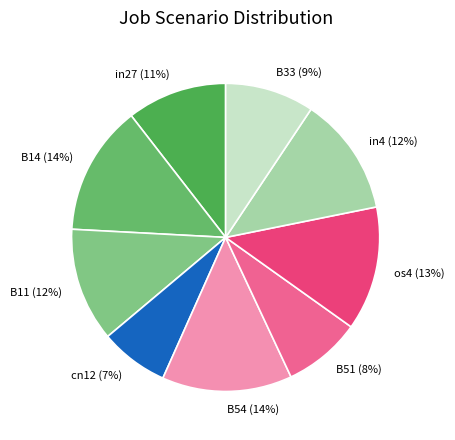

Combined, do B11 and in4 account for over 50%?

No